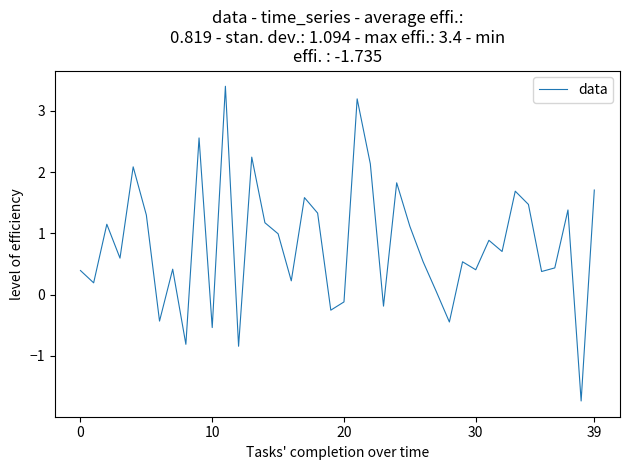

What is the difference between the maximum and minimum values?

5.1